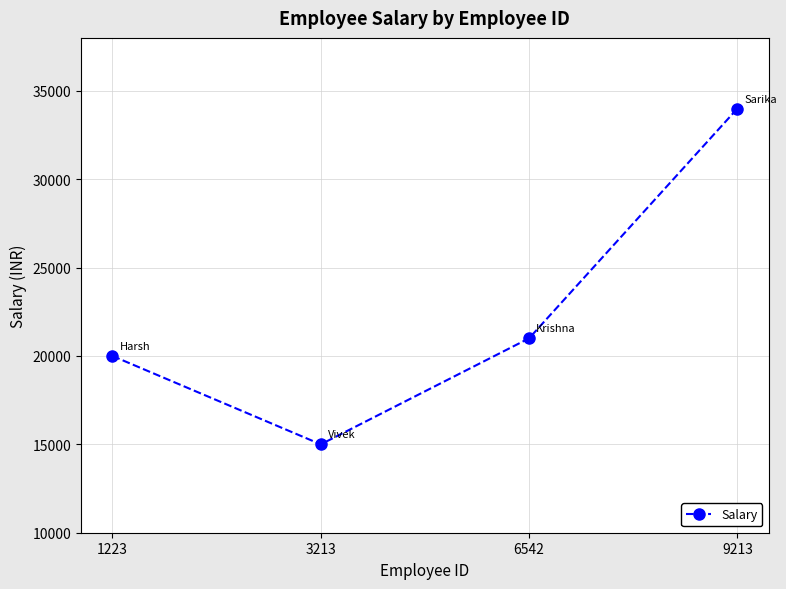

True or false: the data shows 15000 at 3213.

True